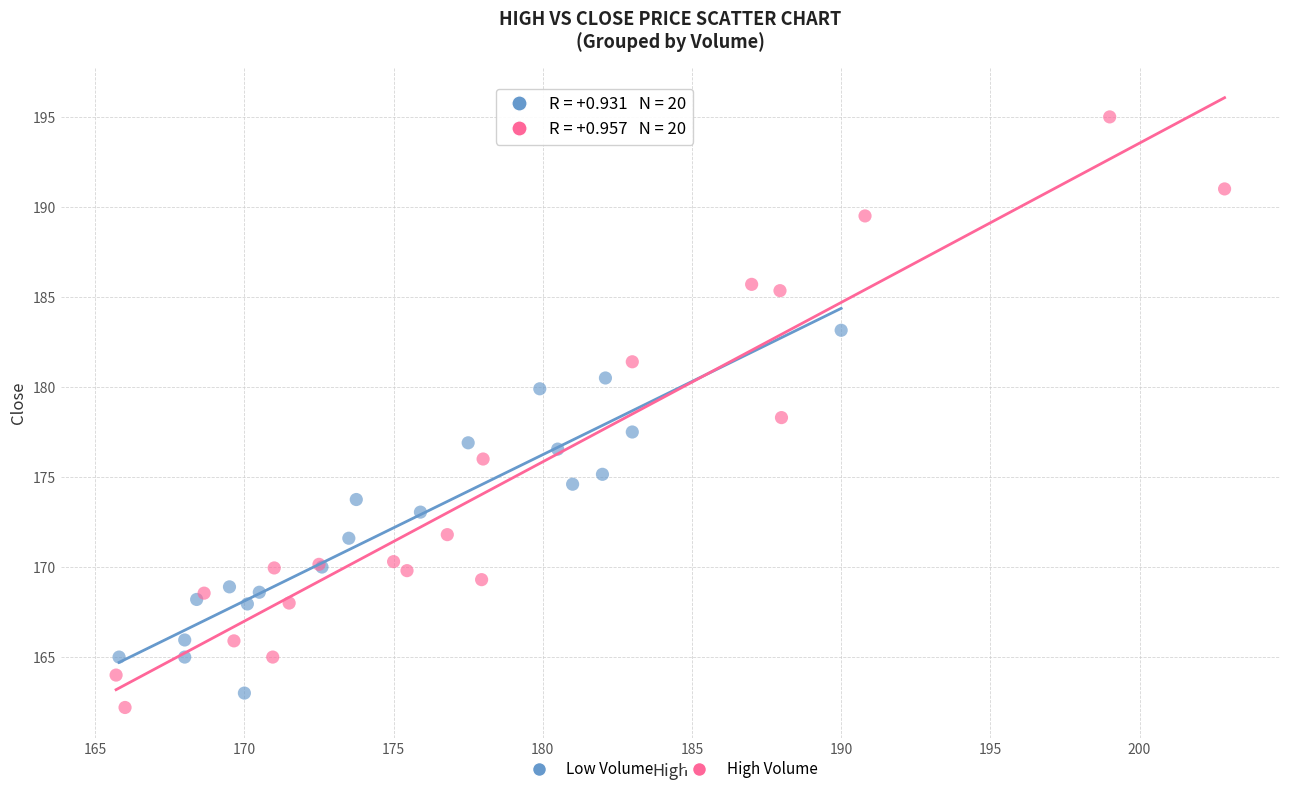

Which series reaches the minimum Y coordinate?

High Volume